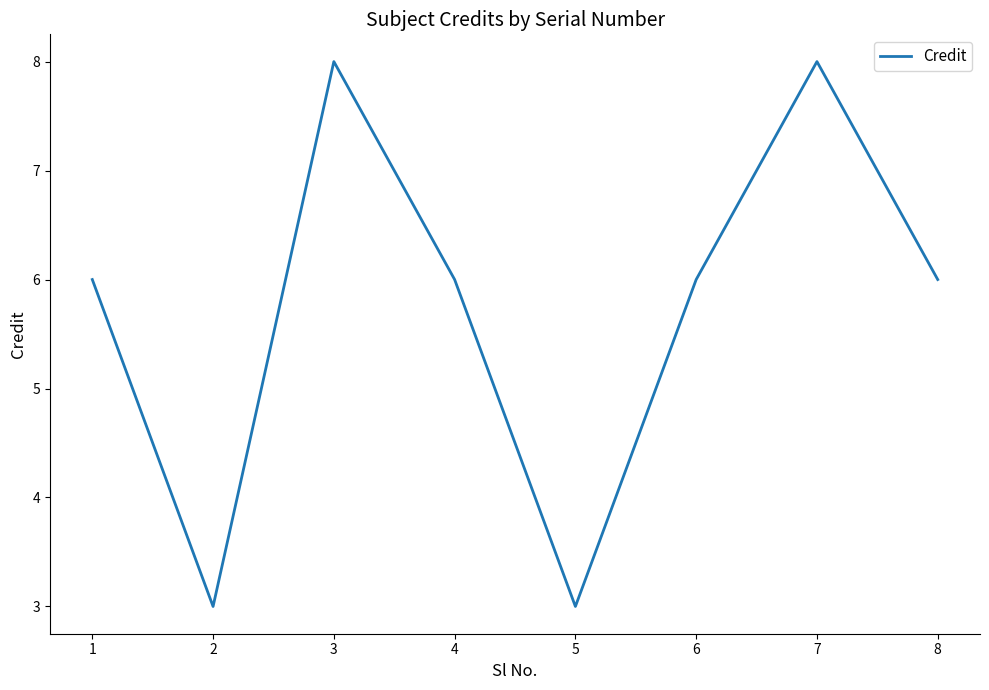

What is the maximum value shown in the chart?

8